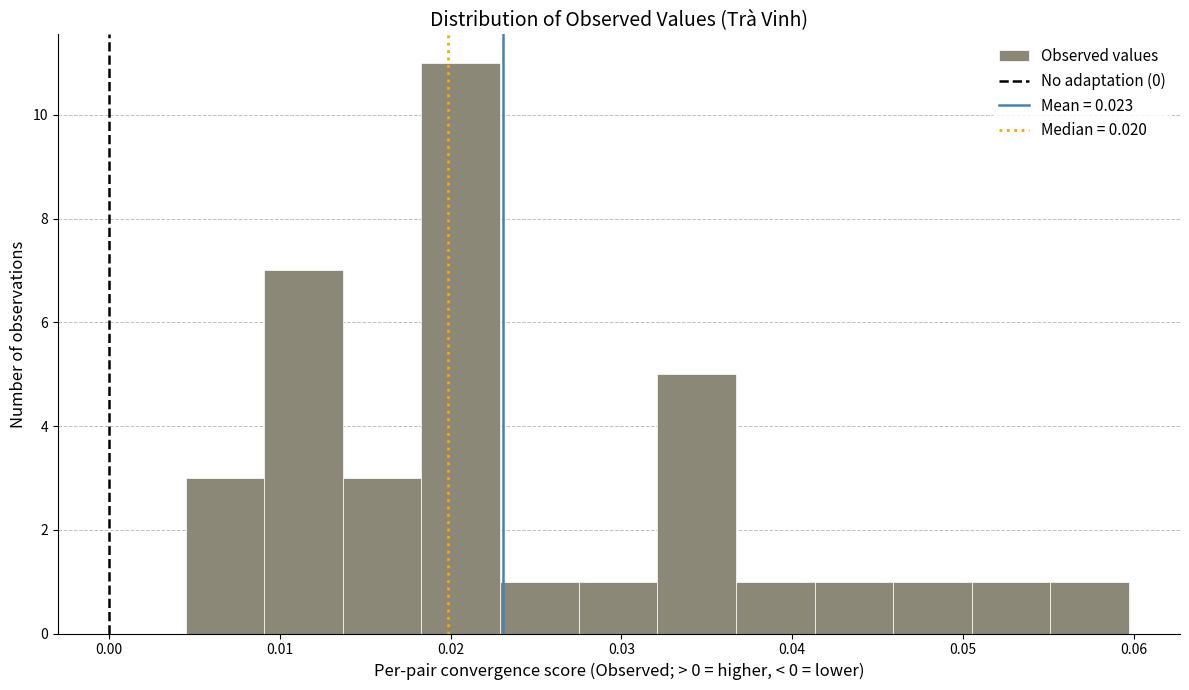

What is the height of the bar covering 0.032 to 0.037 on the x-axis? Neither the bar edges nor the heights are printed on the chart, so give them approximately, as read against the axes.

5